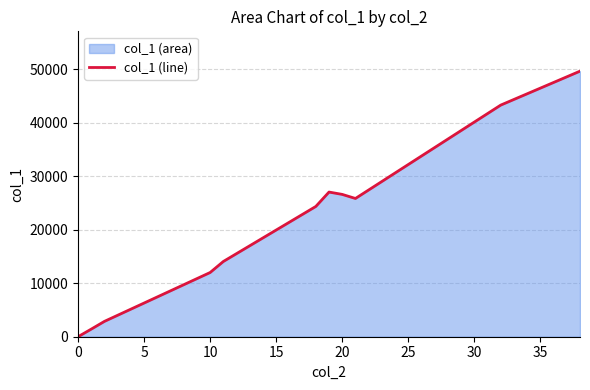

How many positive values are there?

10